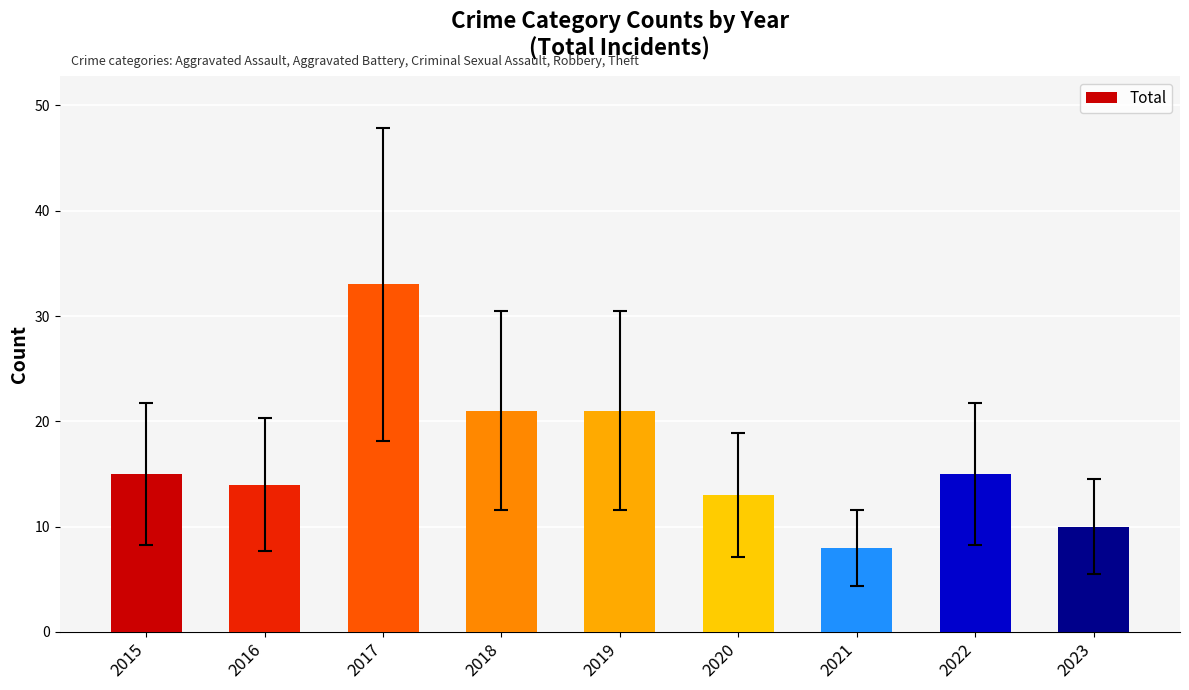

What is the average value?

17